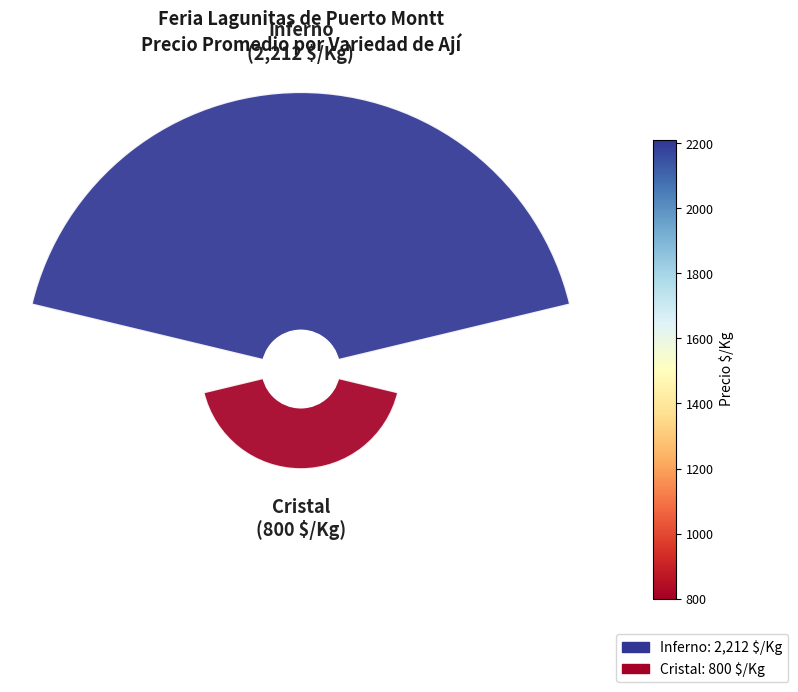

Does 1 represent more than half of the total?

No